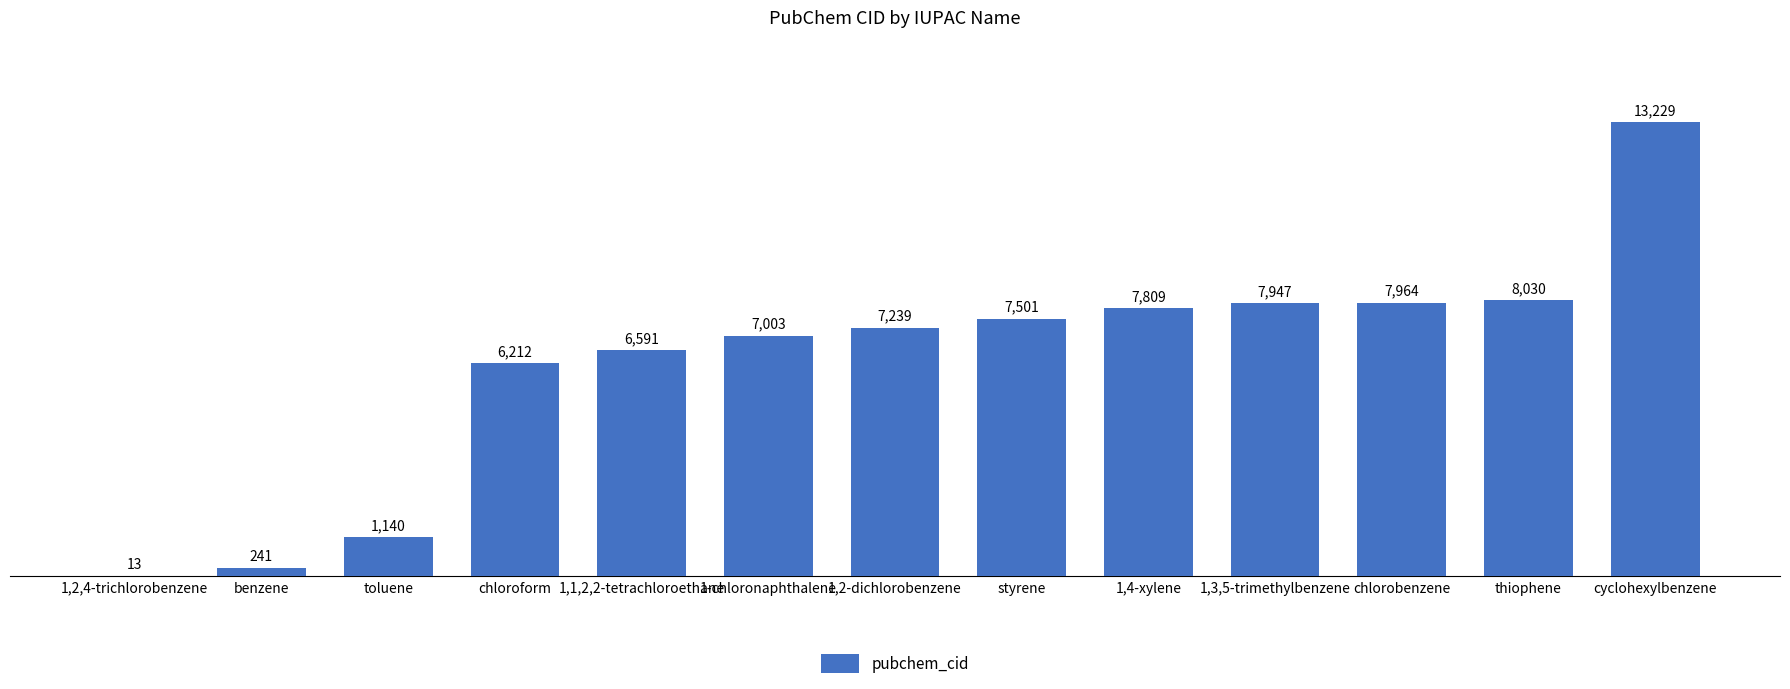

Is it true that the value at cyclohexylbenzene is 18579?

False